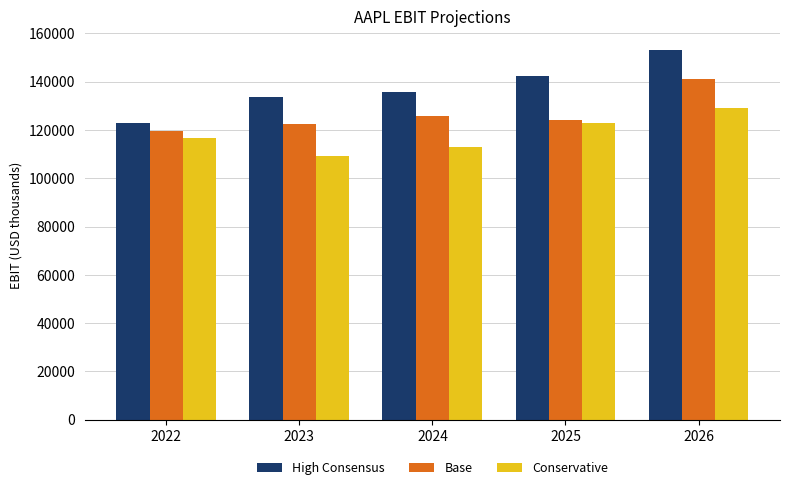

What is the value of the Conservative bar at the 3rd from the left?

112900